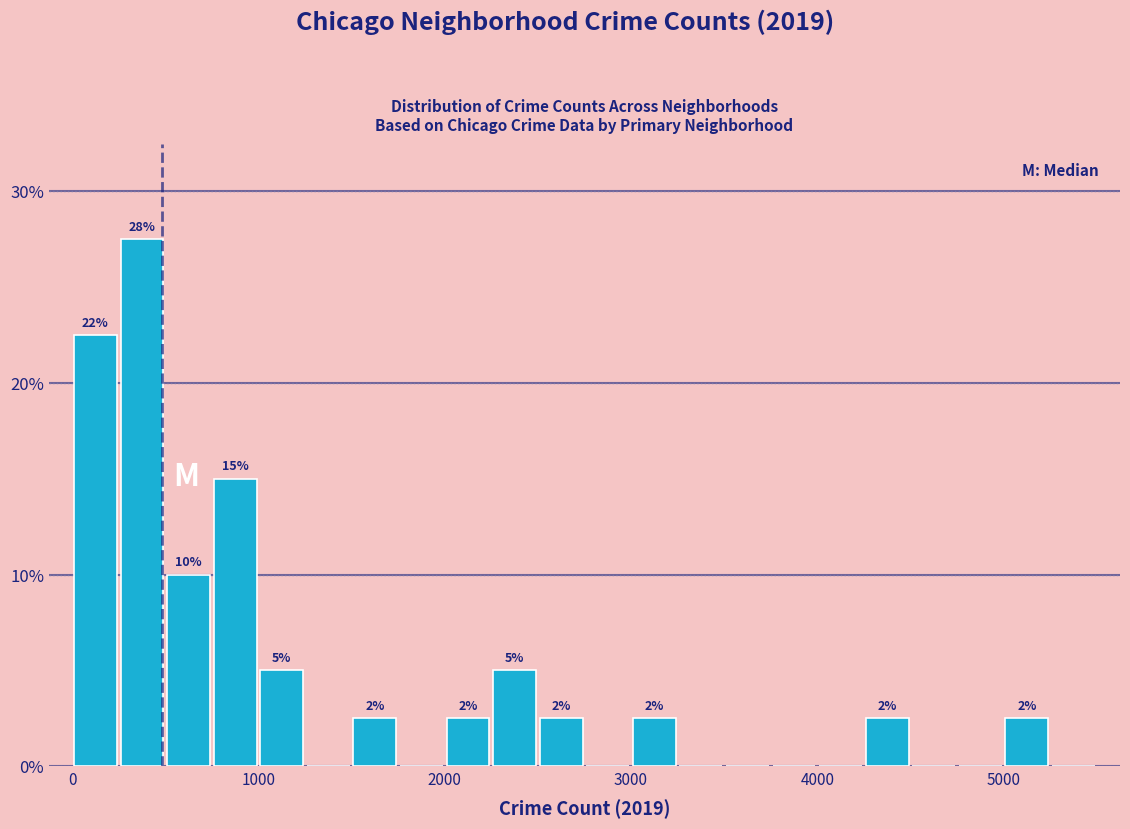

Read against the x-axis, roughly where is the centre of the tallest bar?

400